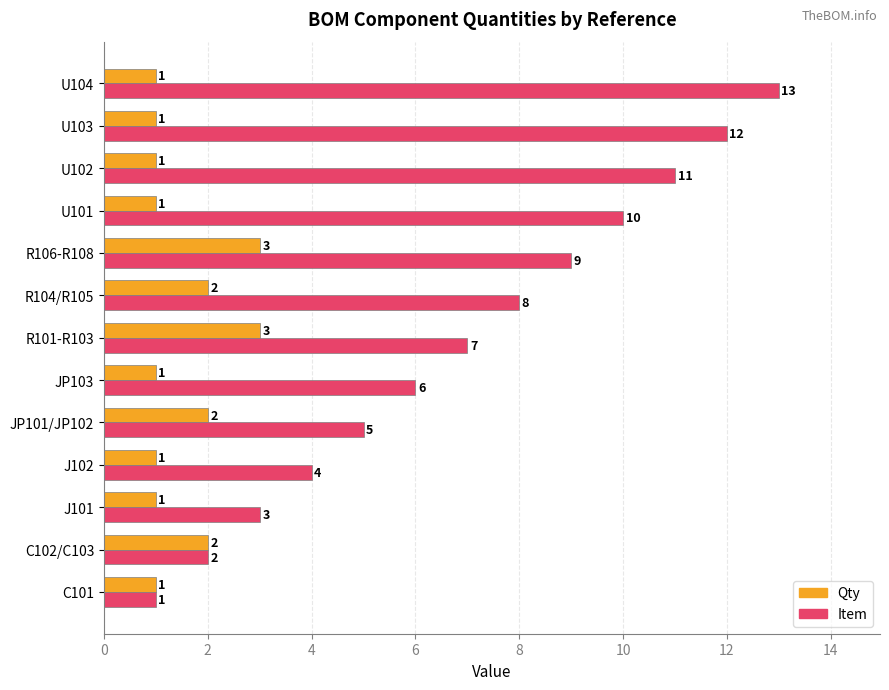

Rank the categories by Item value from highest to lowest.

U104, U103, U102, U101, R106-R108, R104/R105, R101-R103, JP103, JP101/JP102, J102, J101, C102/C103, C101